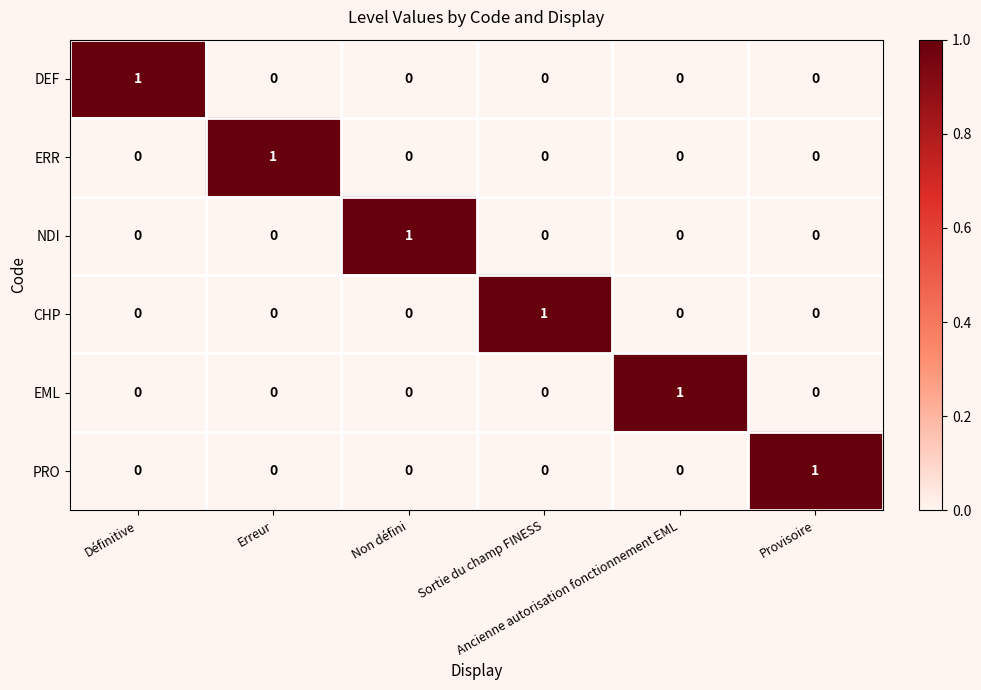

At how many categories does at least one series exceed 0?

6